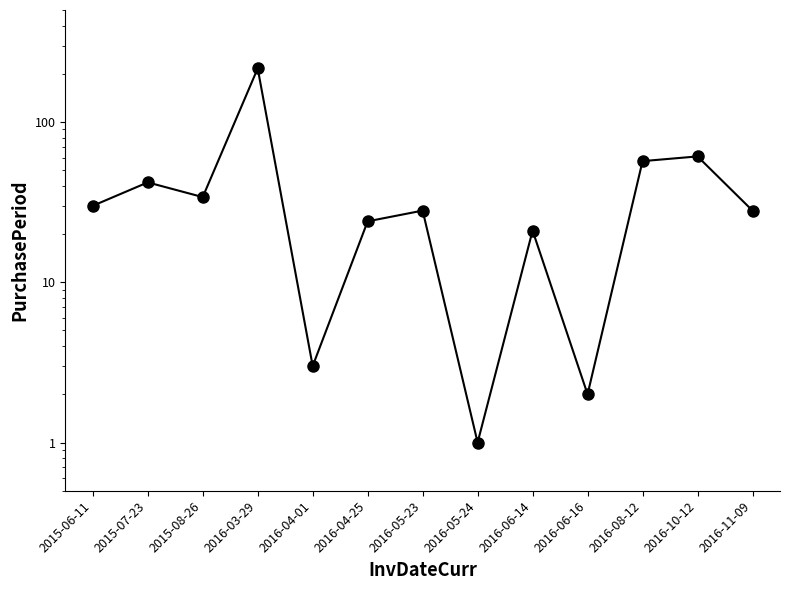

The value at 2016-04-01 is 3. True or false?

True